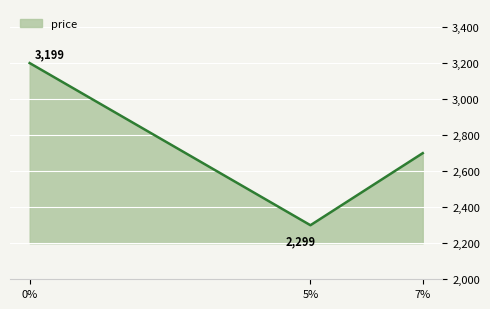

How many values are between 2299 and 3199?

3